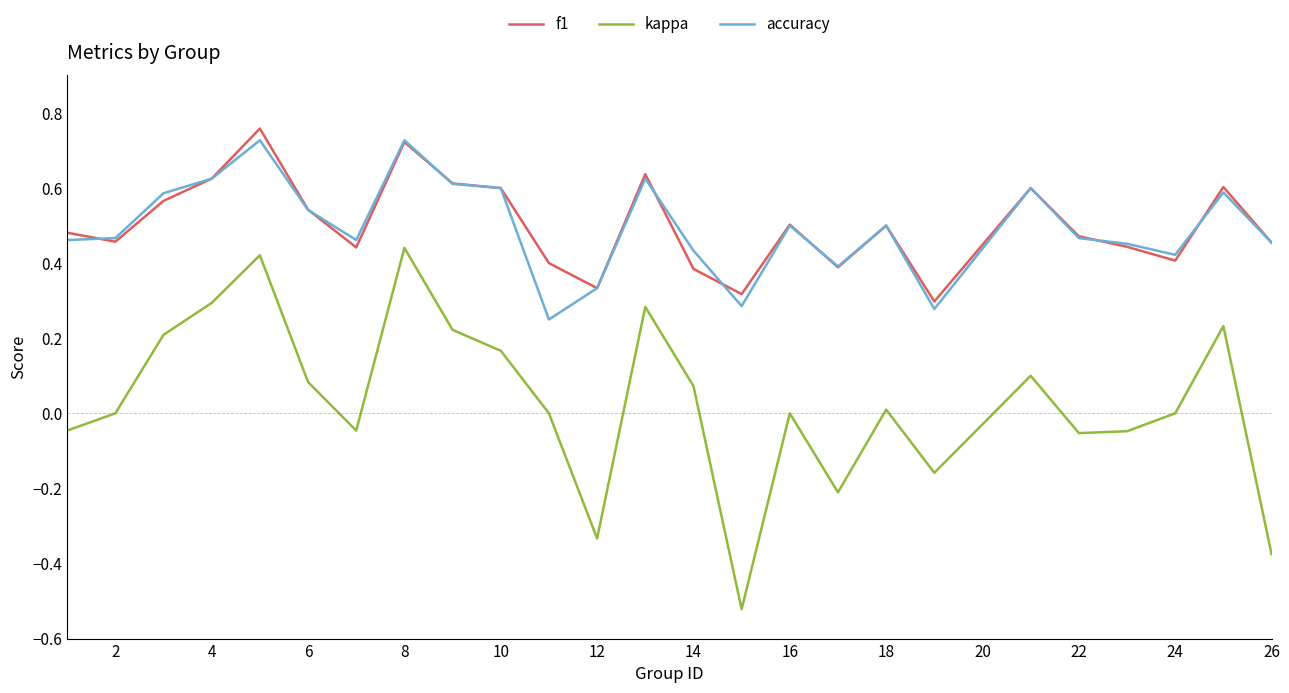

True or false: accuracy and kappa cross at least once.

False